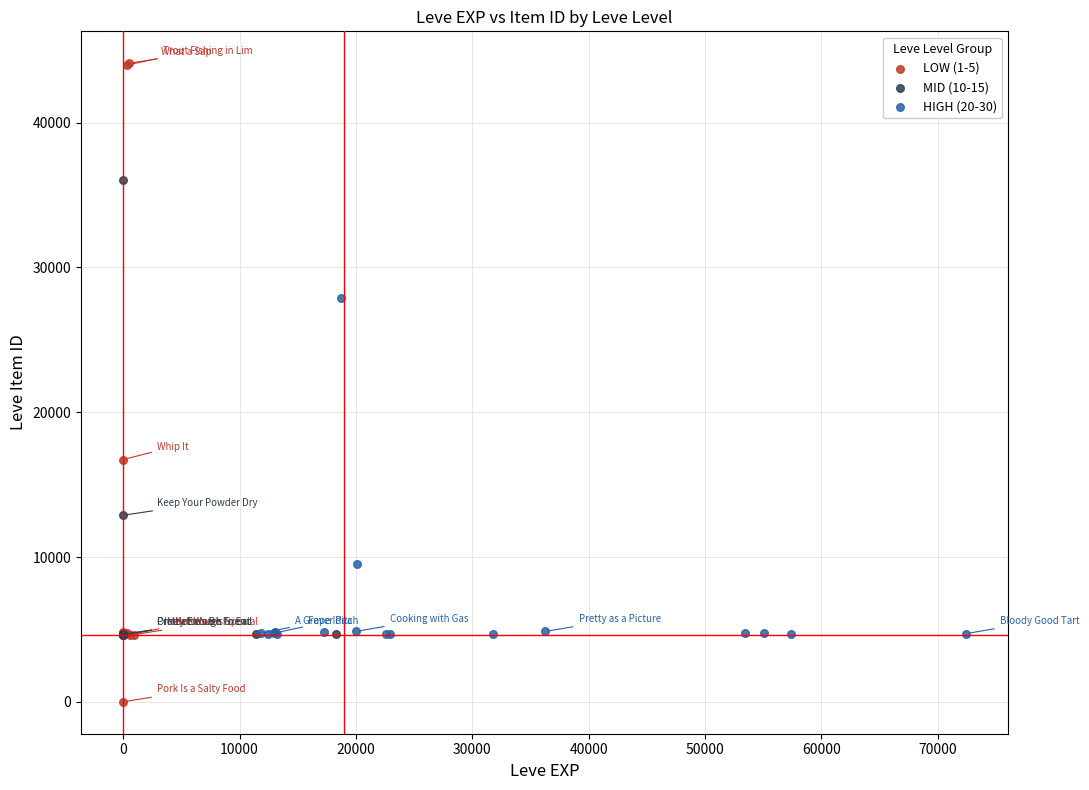

What are all the series names shown in the legend?

LOW (1-5), MID (10-15), HIGH (20-30)